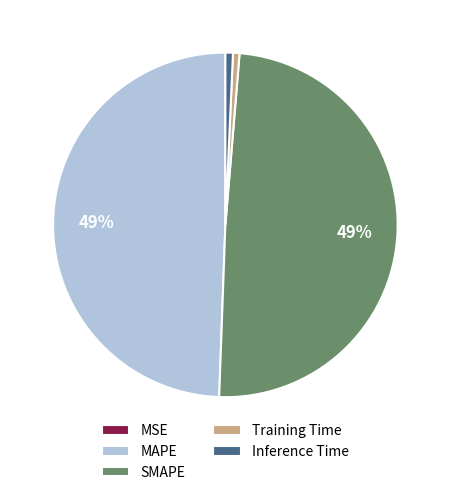

Is the sum of SMAPE and MAPE greater than half?

Yes